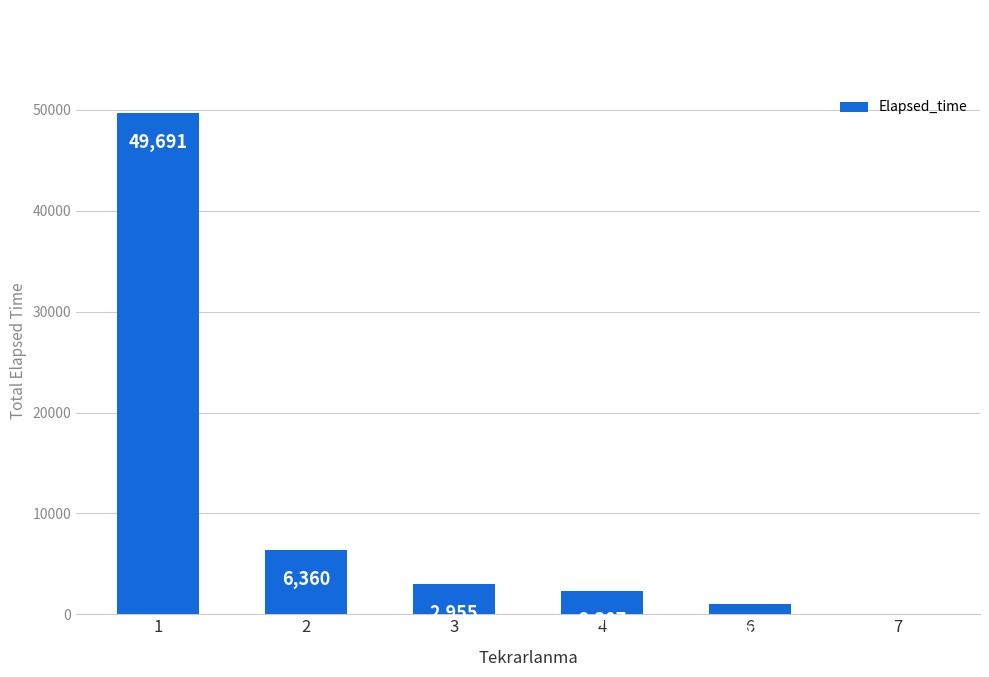

What is the change in value from 2 to 3?

-3405